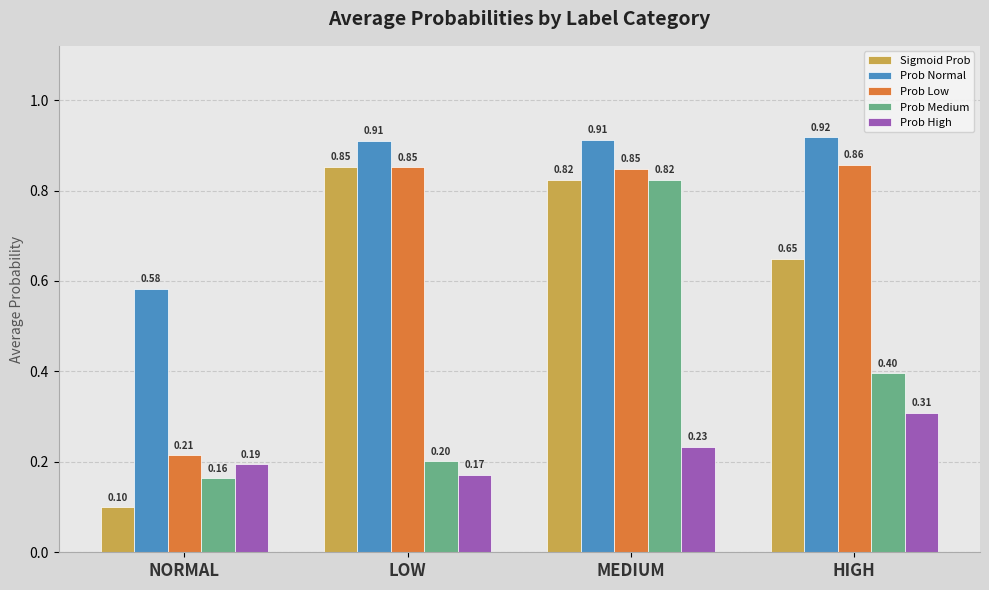

What is the sum of all Prob Low values?

2.8